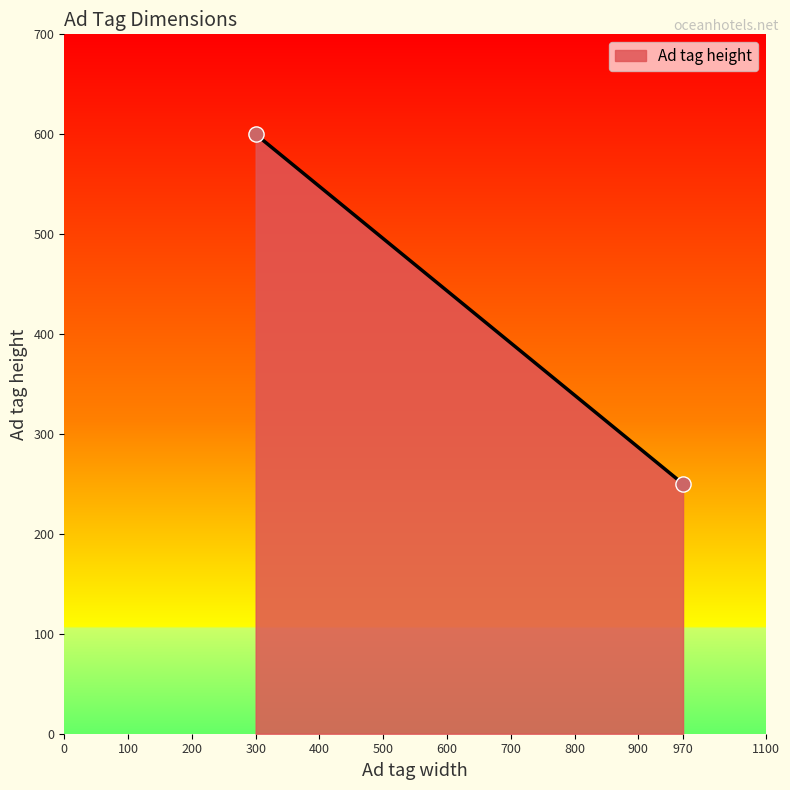

What is the average Y value?

425